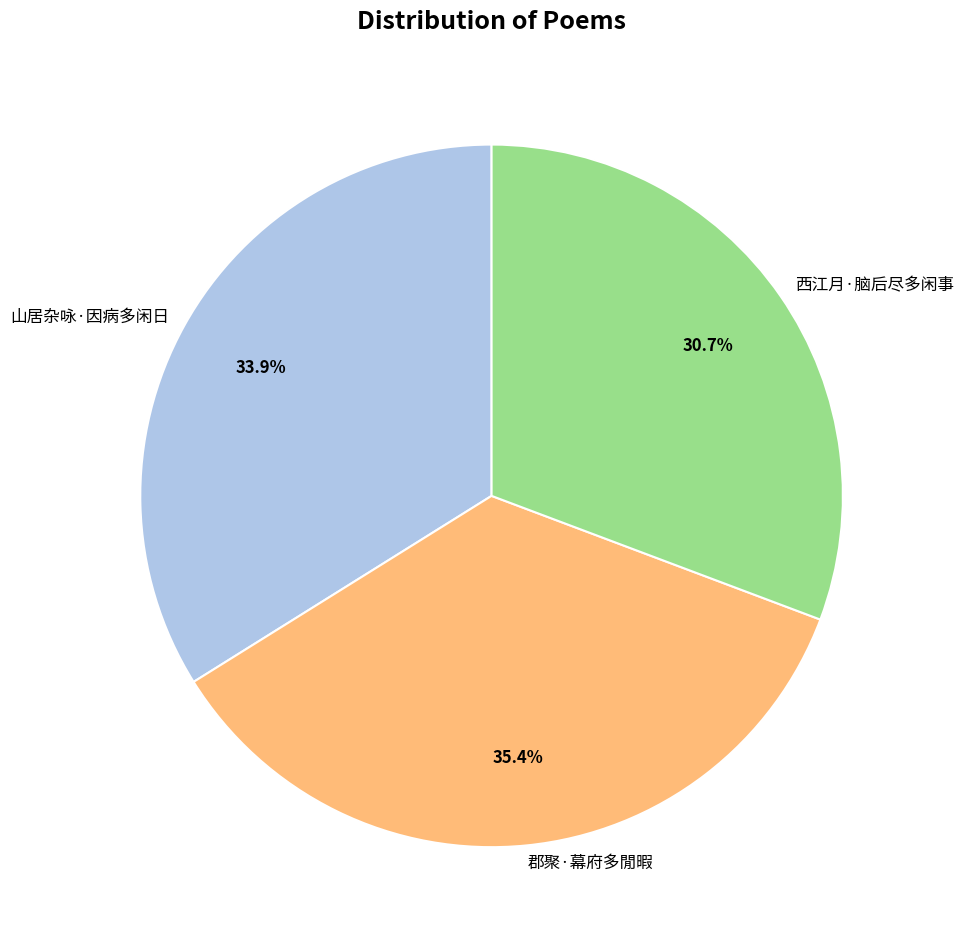

How many segments does this pie chart have?

3